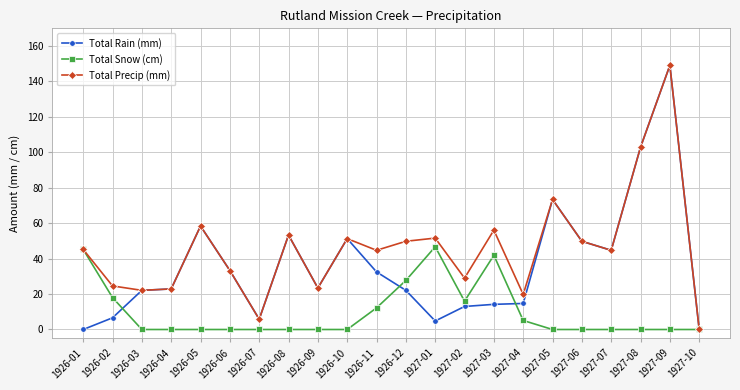

What is the label of the 16th point from the left?

1927-04